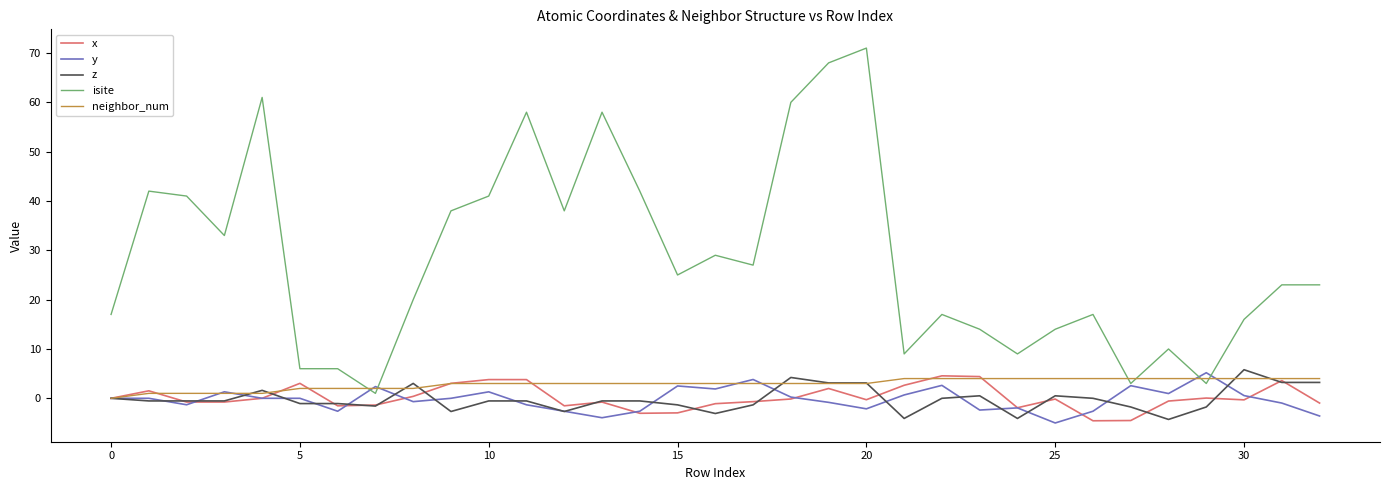

Is this an area chart (filled region under the line)?

No